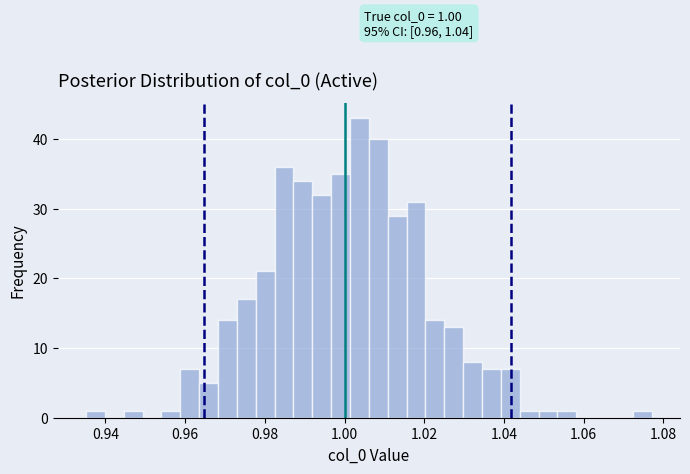

Read against the x-axis, roughly where is the centre of the tallest bar?

1.004